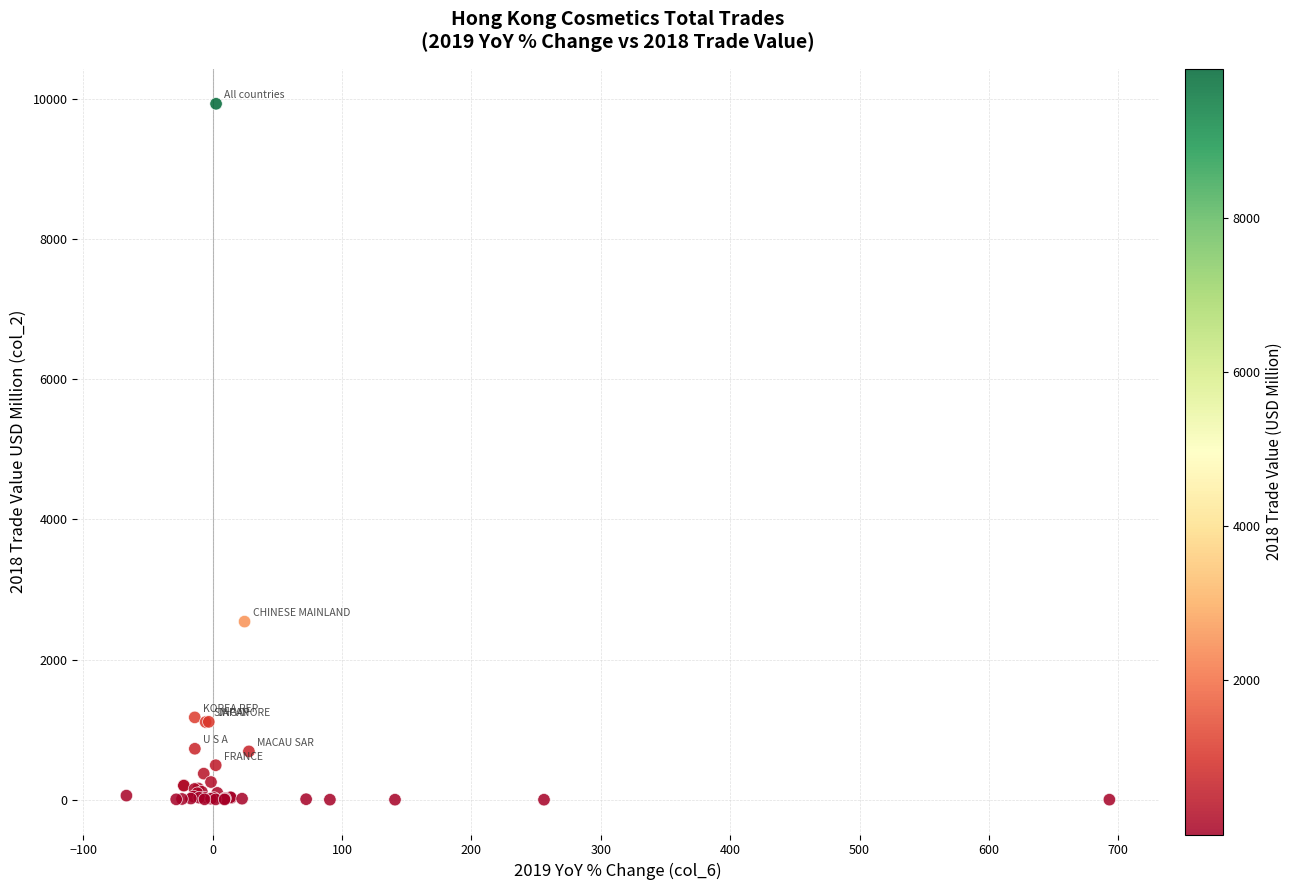

What Y value in the scatter plot is closest to 4966?

2542.2